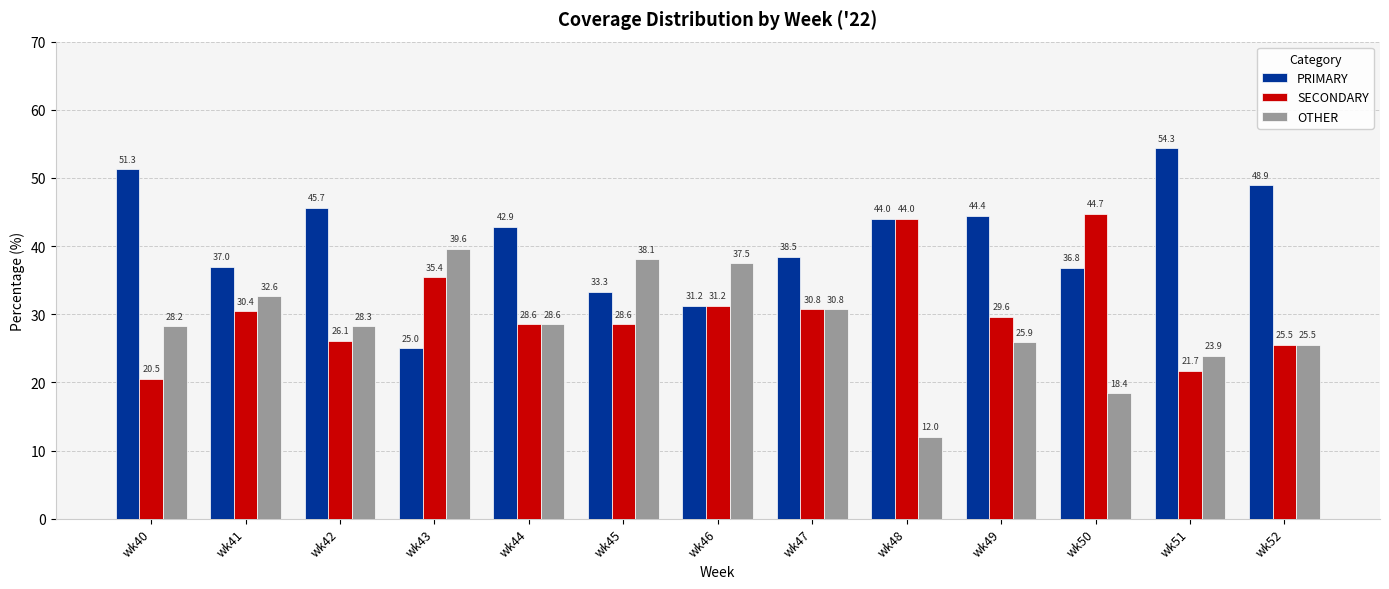

Which series has the largest total across all categories?

PRIMARY